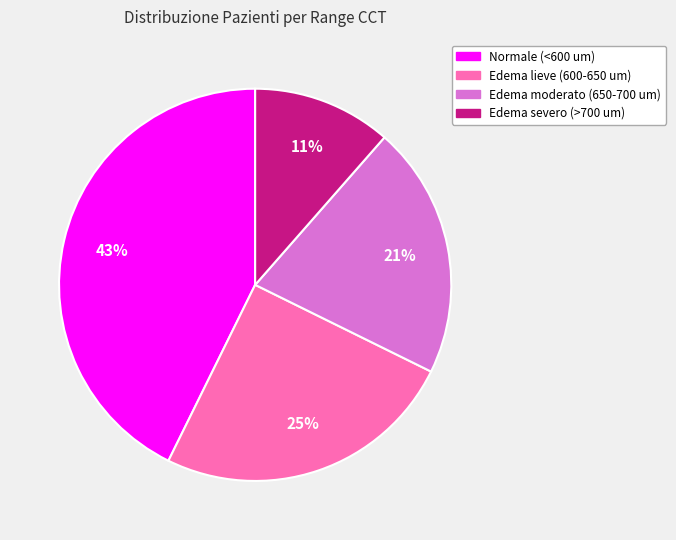

Between Edema severo (>700 um) and Edema moderato (650-700 um), which is larger?

Edema moderato (650-700 um)